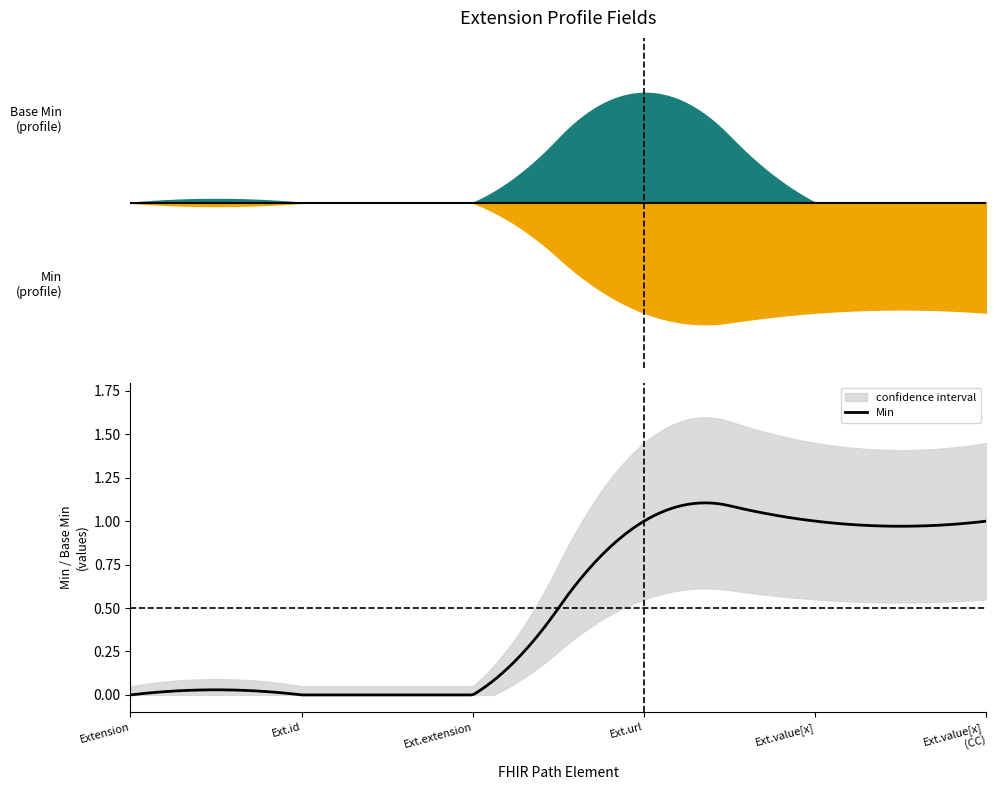

List the labels in order of Min value, largest first.

Extension.url, Extension.value[x], Extension.value[x] (valueCodeableConcept), Extension, Extension.id, Extension.extension